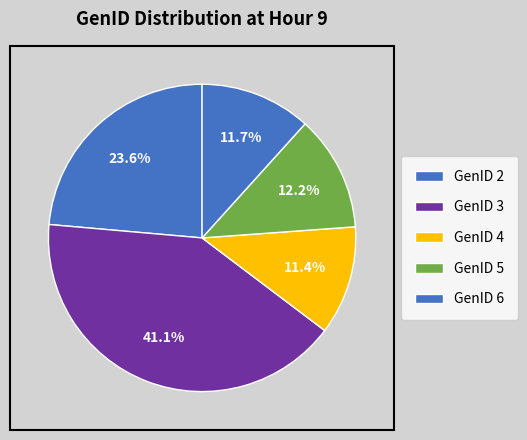

What percentage is NOT represented by GenID 6?

88.3%